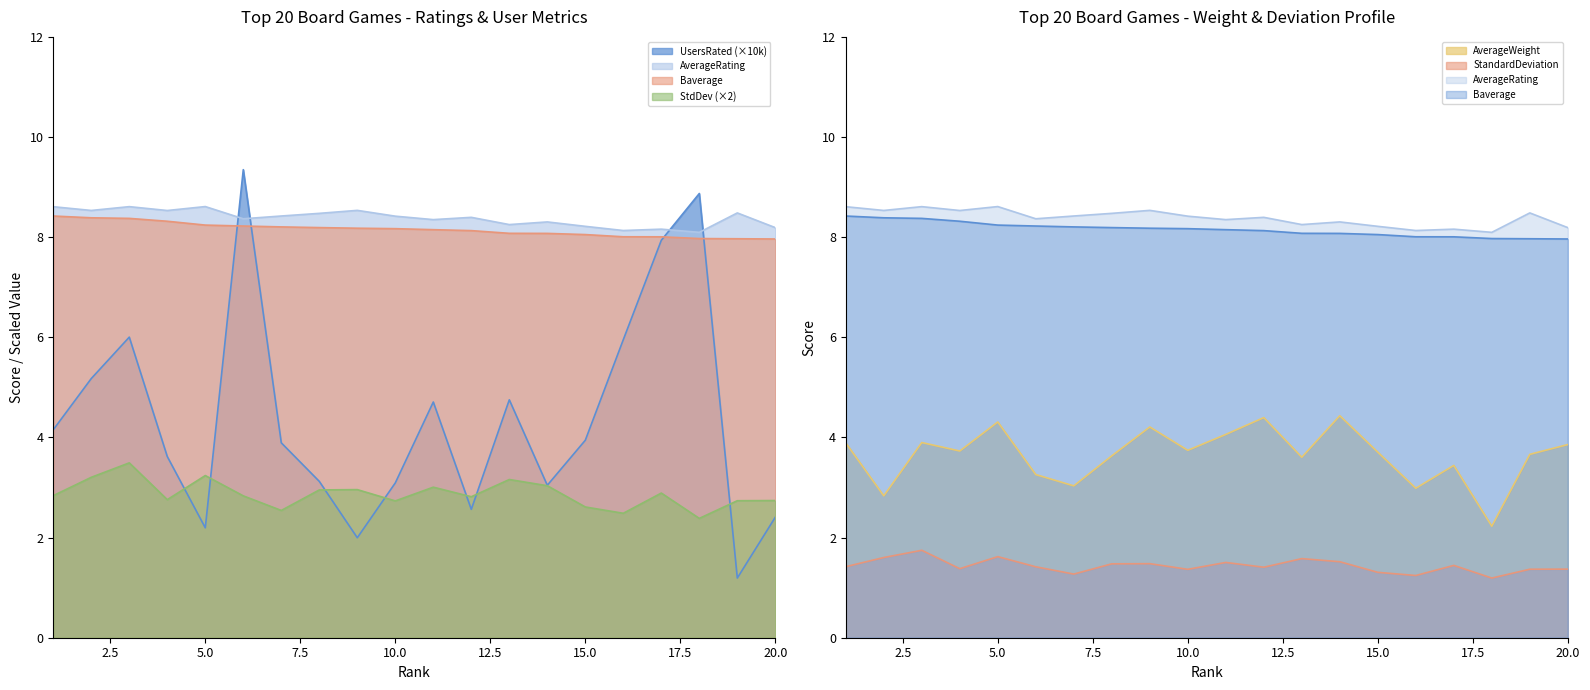

At how many categories does at least one series exceed 4?

20